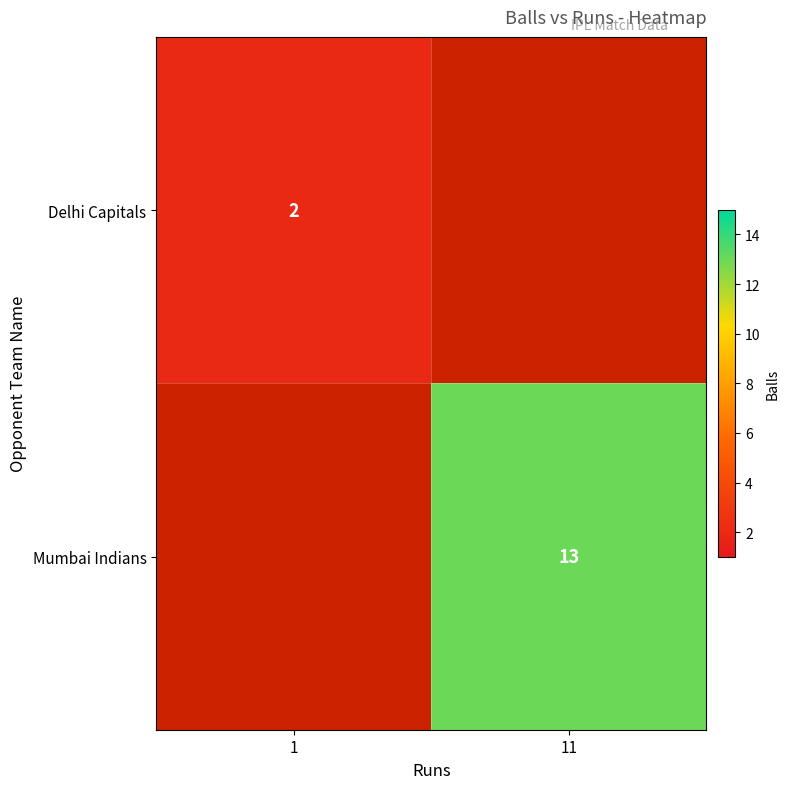

True or false: Mumbai Indians has a value of 13 at 11.

True